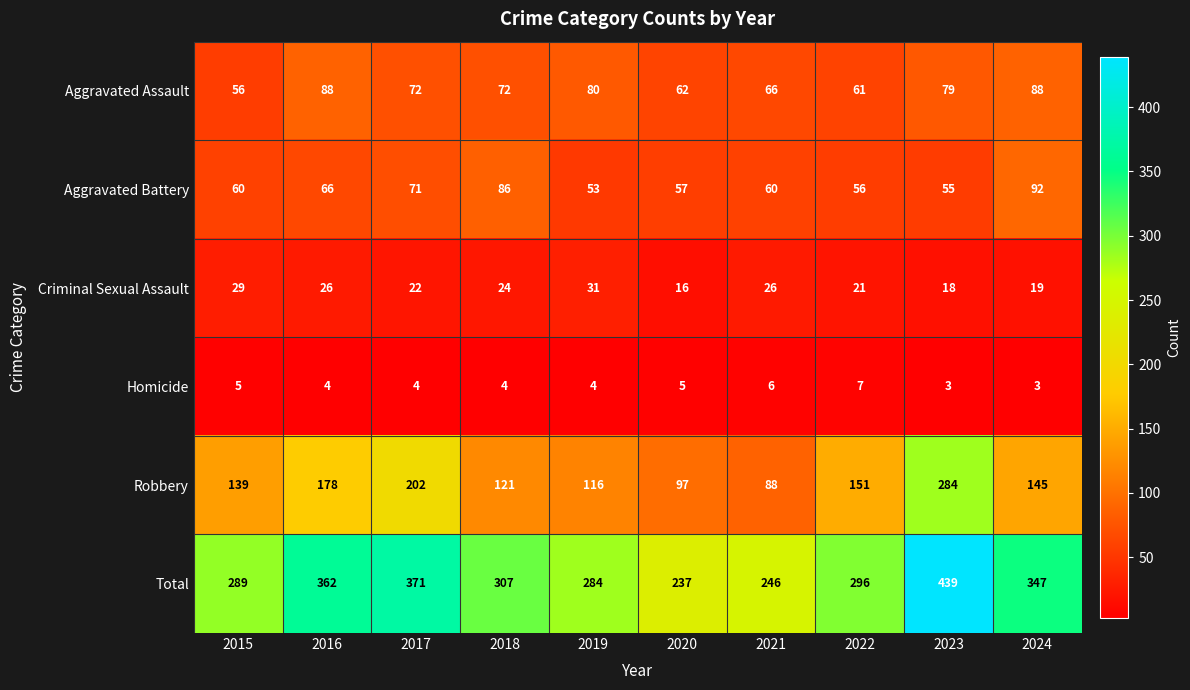

Count the number of categories in the chart.

10